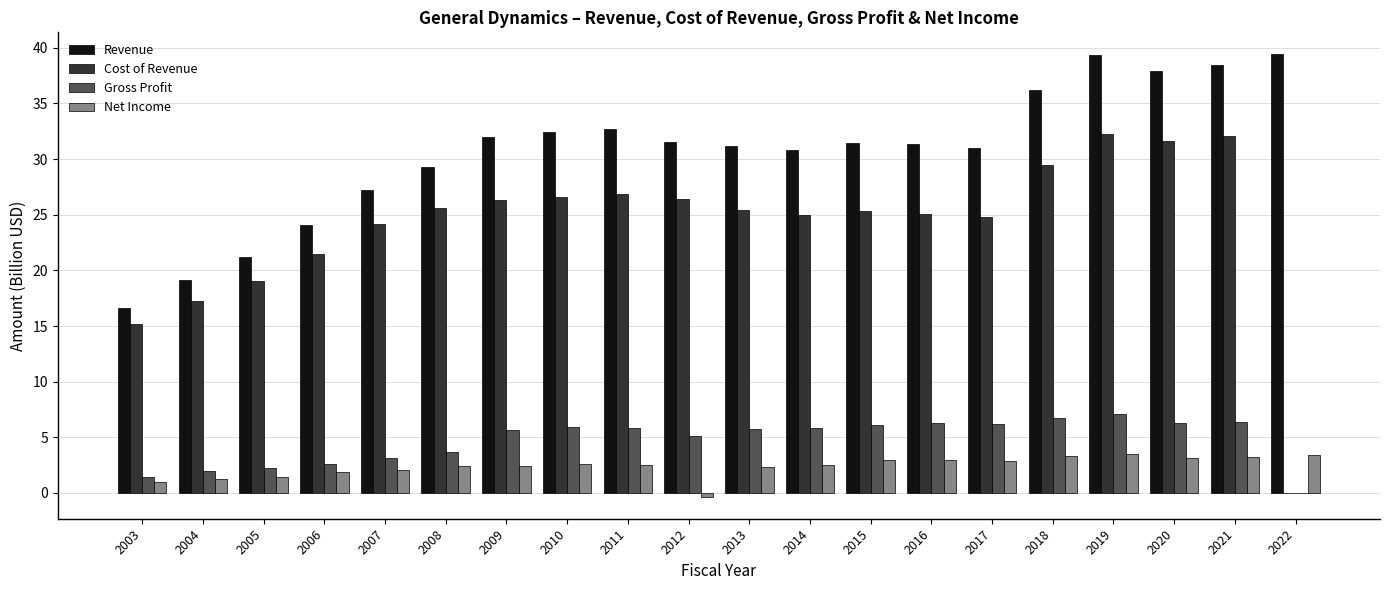

Are the bars horizontal?

No